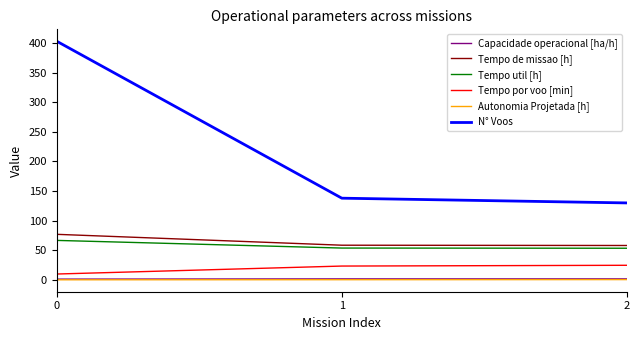

Is the value of Capacidade operacional [ha/h] at 2 greater than the value of Tempo util [h] at 0?

No